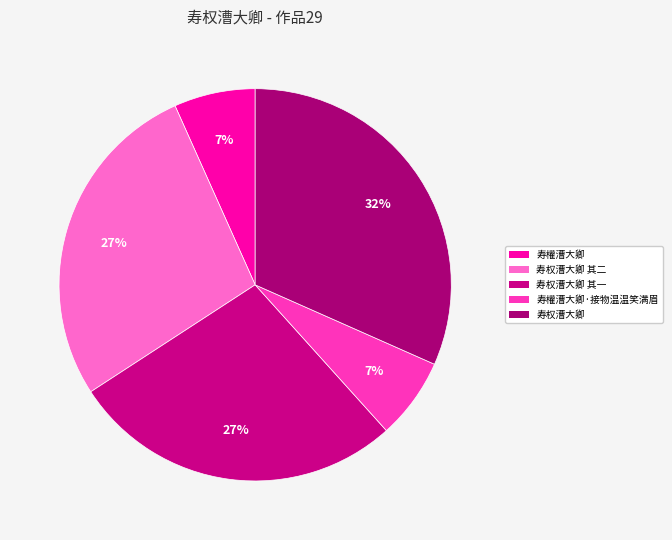

The 寿权漕大卿 其一 slice represents 36% of the pie. True or false?

False